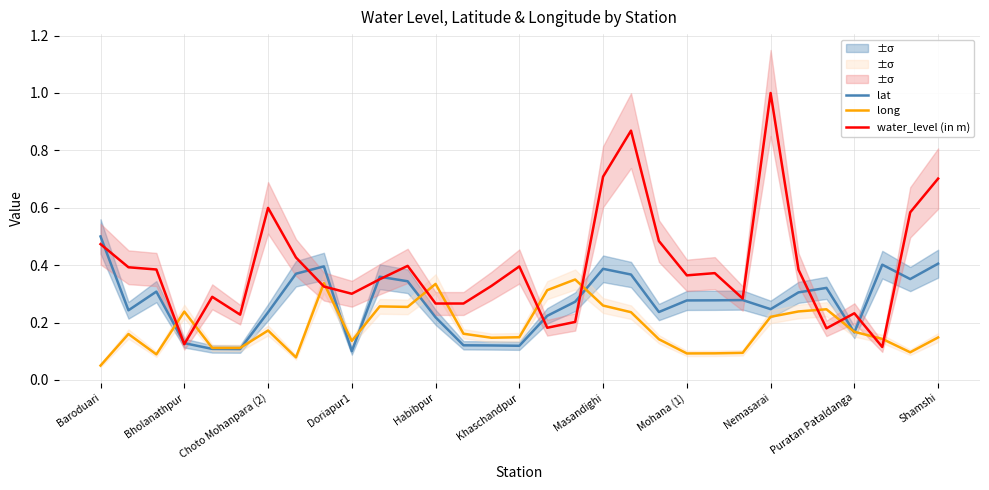

The water_level (in m) series shows 1.0 at Nemasarai. True or false?

True